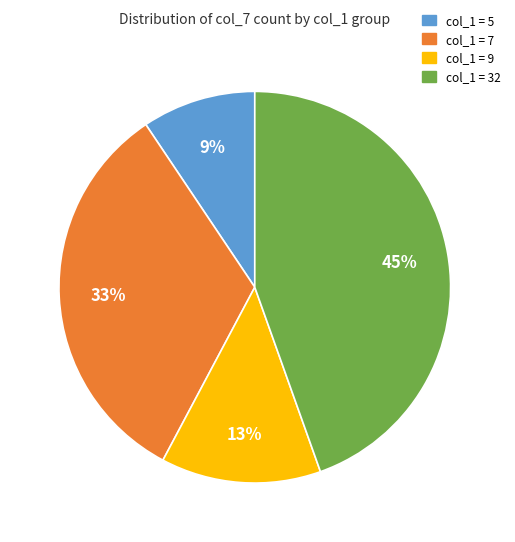

Count the number of slices in the pie.

4